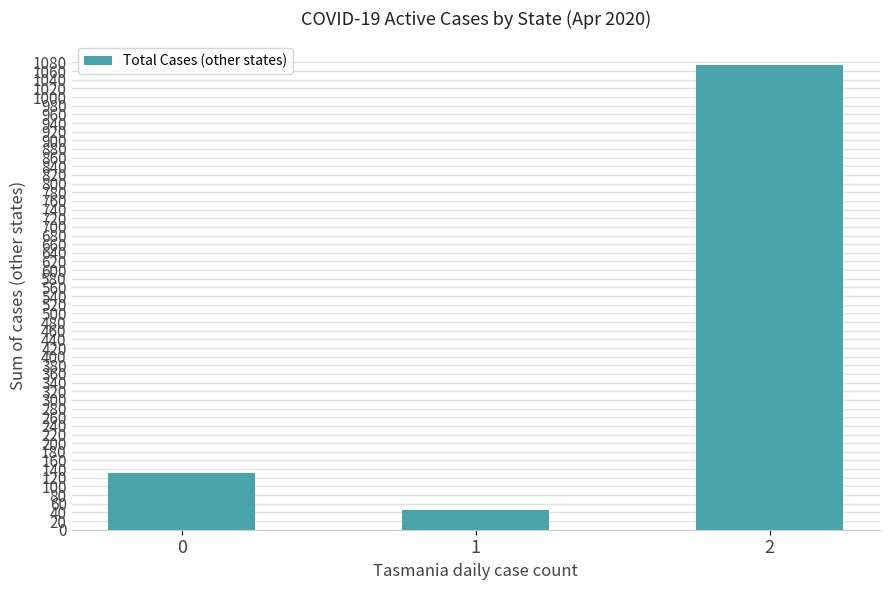

What is the difference between the values at 2 and 1?

1029